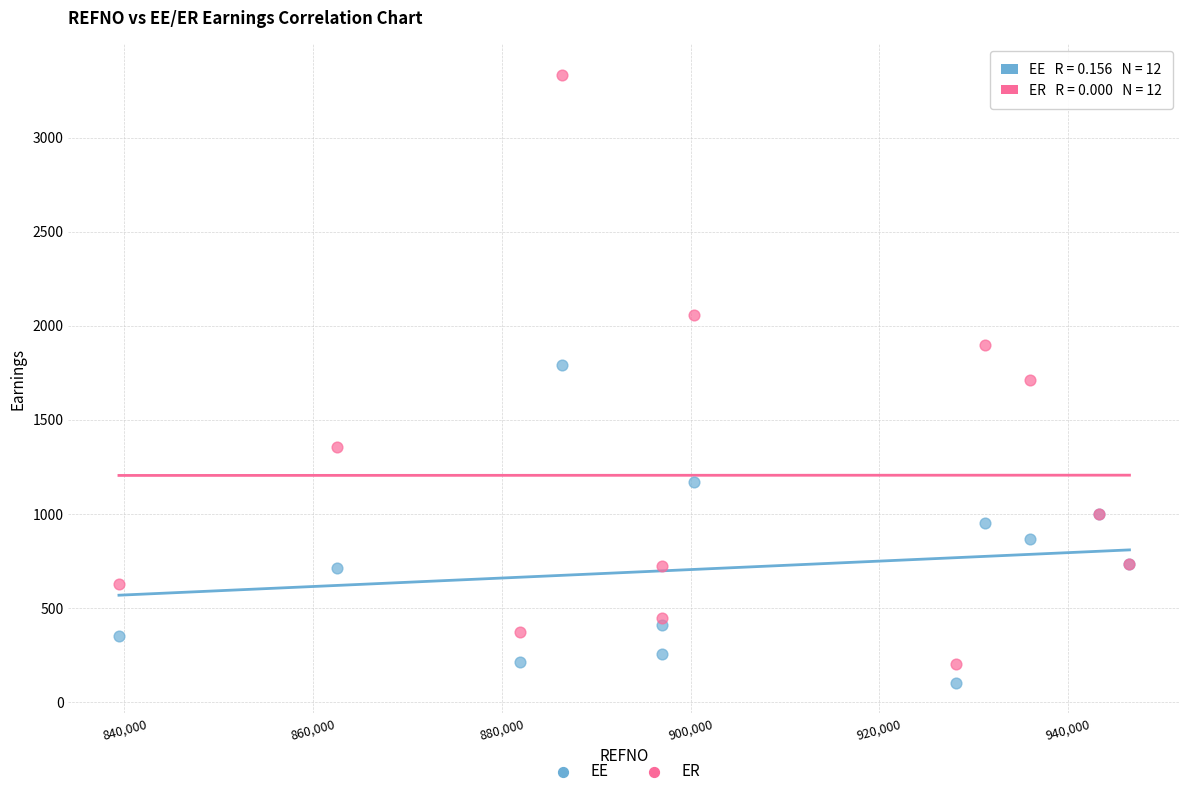

What is the X range (max minus min) for the scatter plot?

107091.0